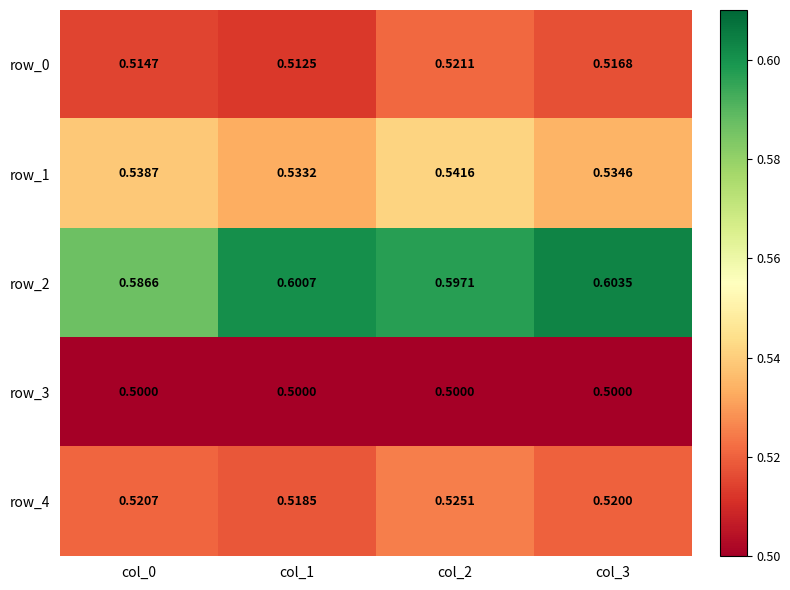

The value of row_1 at col_3 is 0.2. True or false?

False